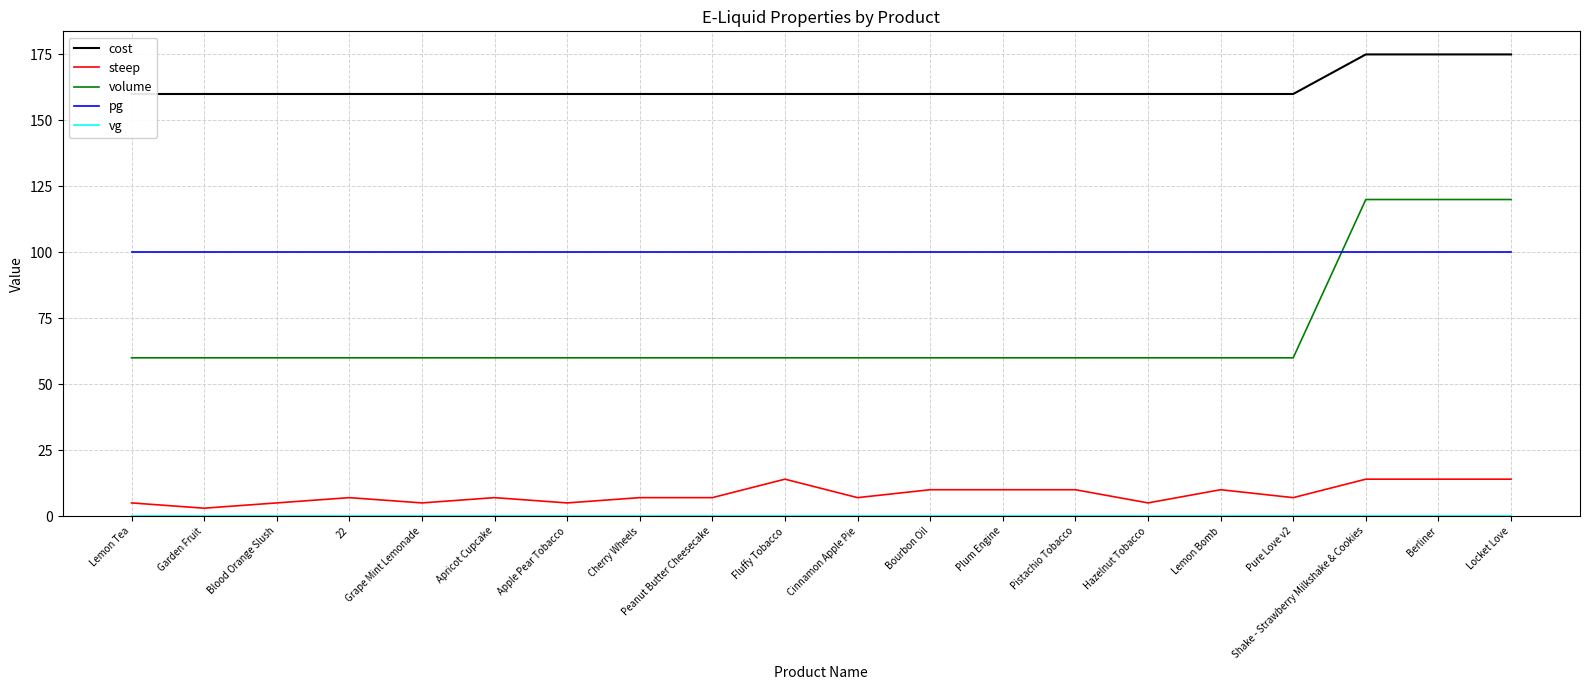

Between Hazelnut Tobacco and 22, which is larger?

Hazelnut Tobacco